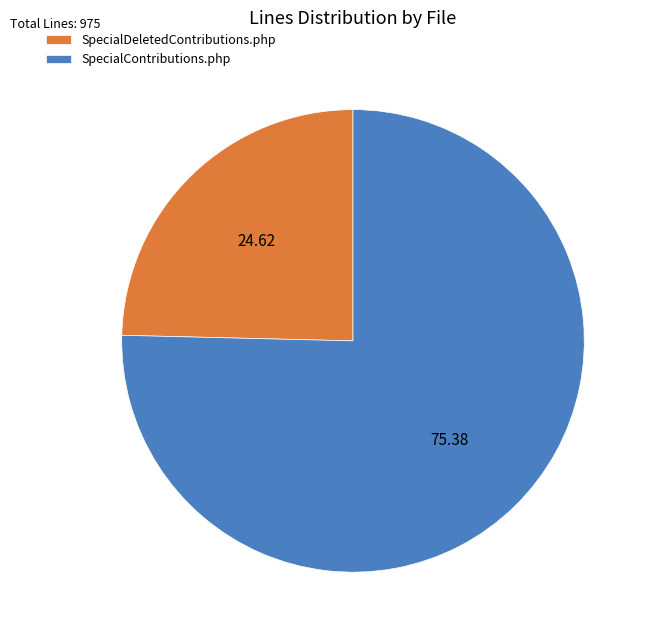

What is the majority slice?

SpecialContributions.php